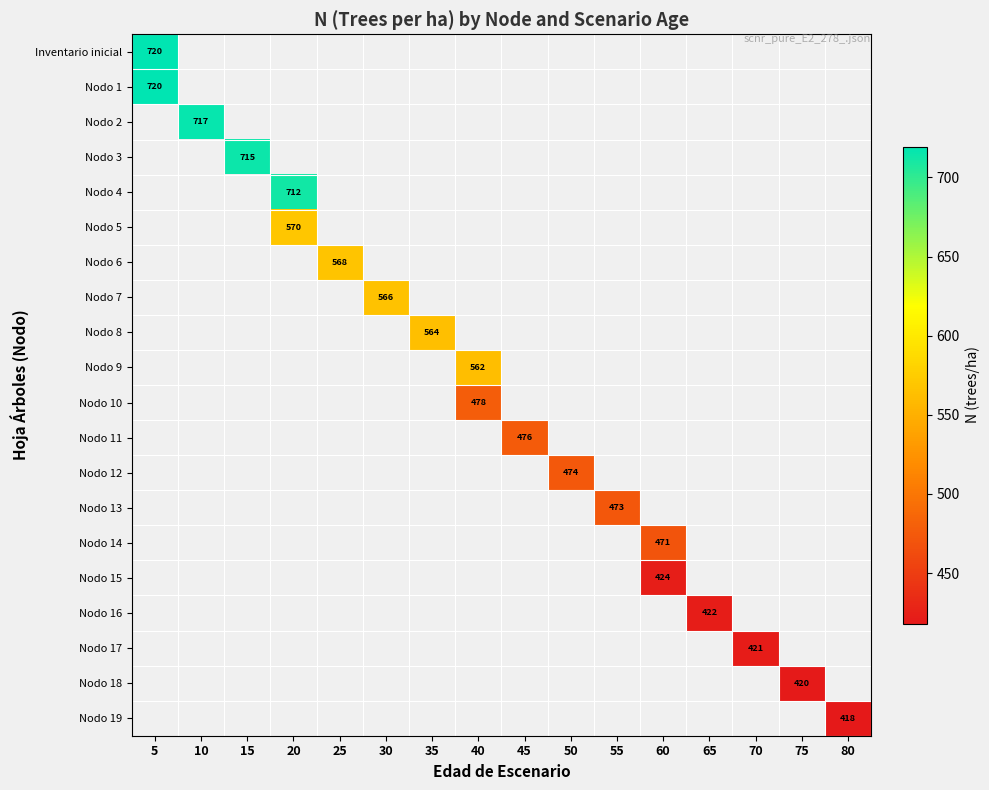

How many distinct data groups are displayed?

20